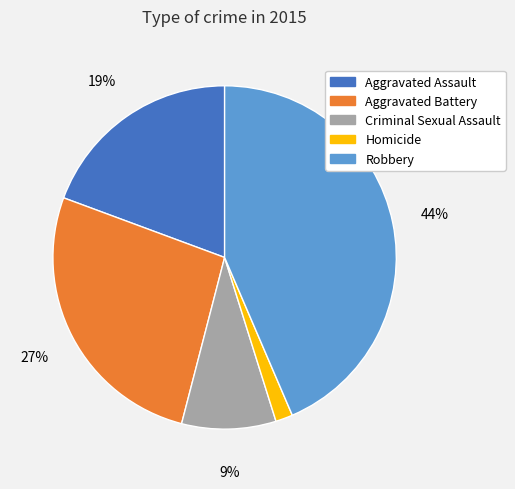

Is the sum of Robbery and Homicide greater than half?

No